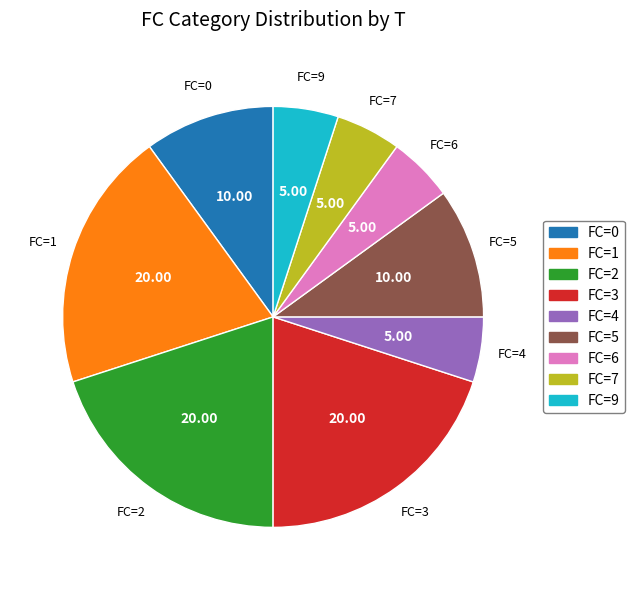

Is it true that FC=2 is 15% of the pie?

False